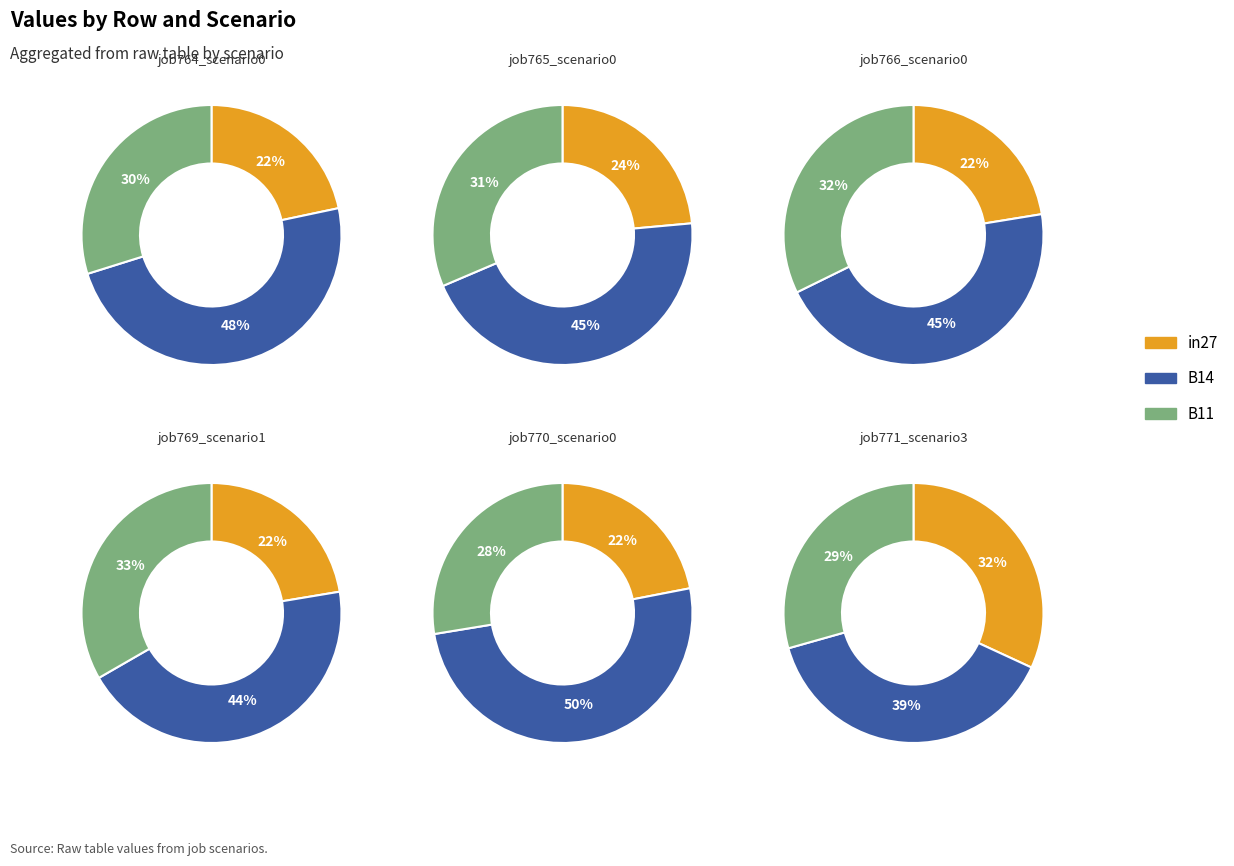

Which slice is the largest?

B14